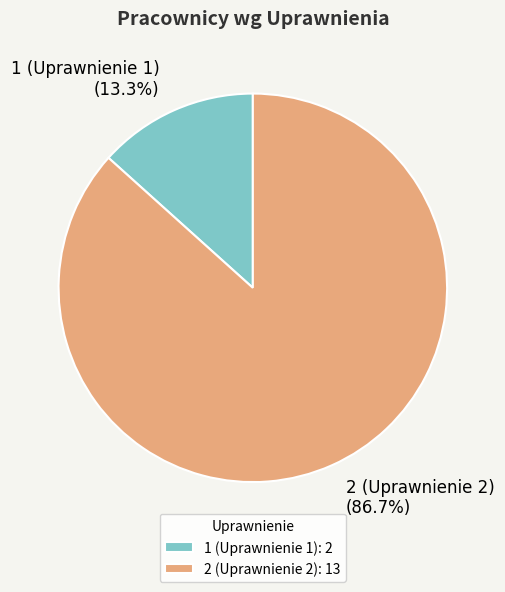

To the nearest percent, what is the difference between the largest and smallest slice percentages?

73%